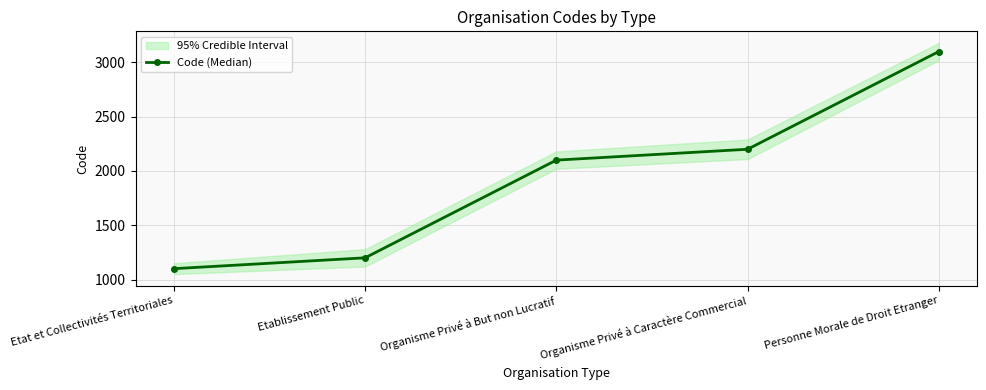

What is the label of the 4th point from the left?

Organisme Privé à Caractère Commercial